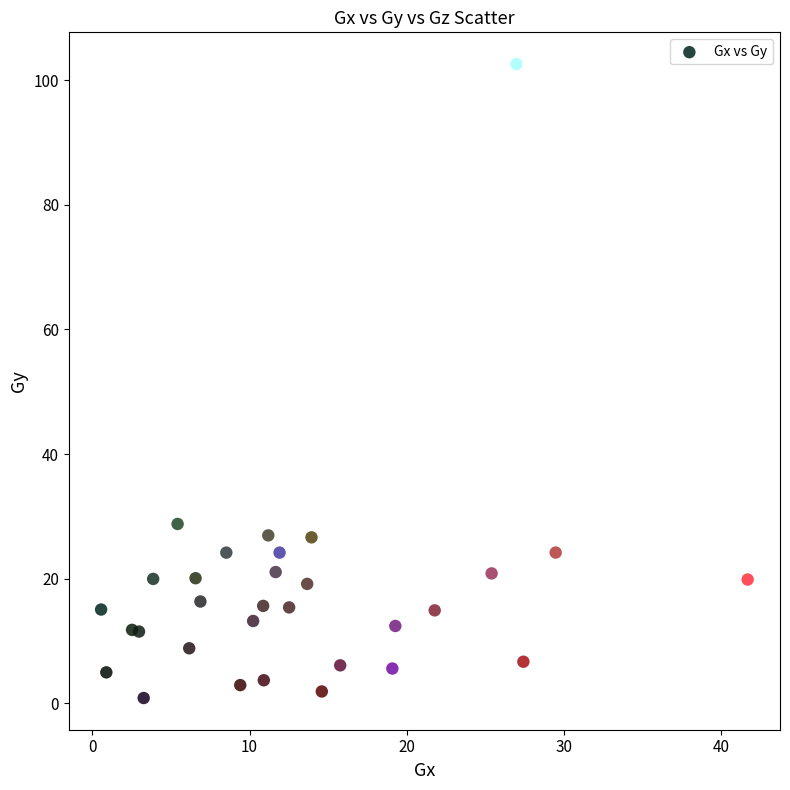

What Y value in the scatter plot is closest to 51?

28.8